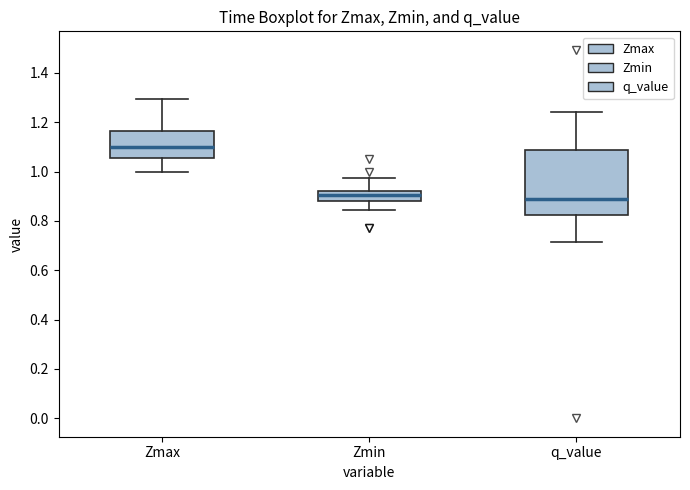

Where does the median line of the box for q_value sit on the y-axis? The values are not printed on the chart, so give them approximately, as read against the axis.

0.88